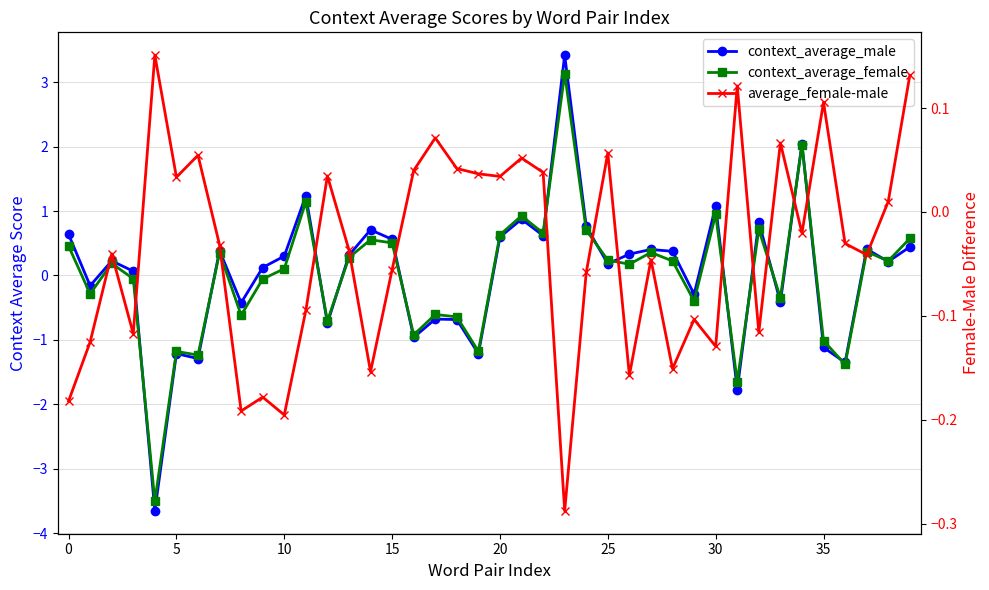

At which category is the sum across all series the highest?

23